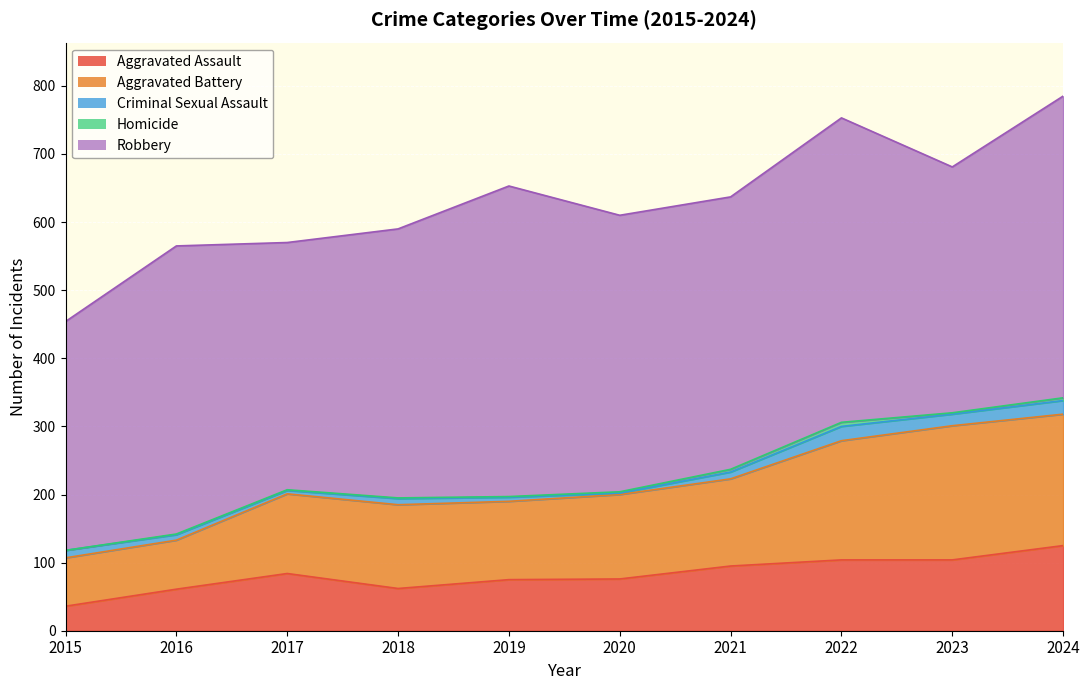

How many interior local peaks does the Robbery series have?

3